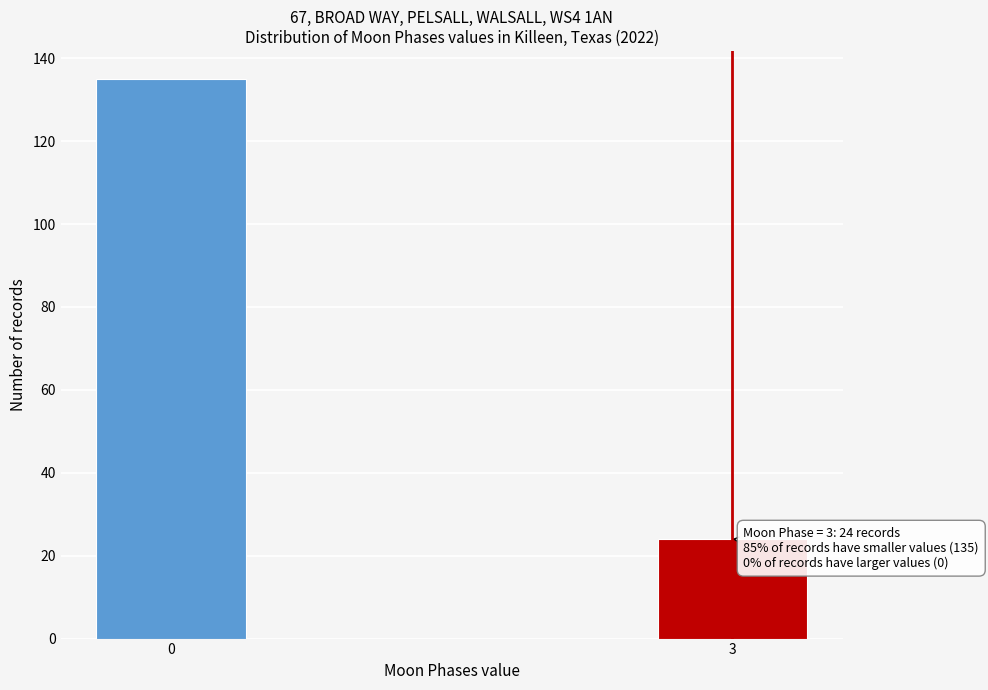

Reading left to right, list all the values displayed in this chart.

0=135	3=24